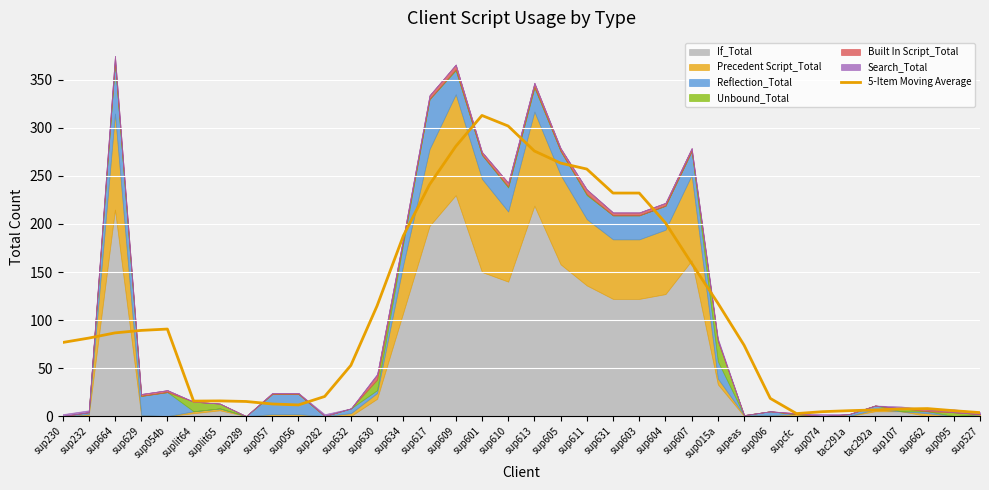

True or false: 5-Item Moving Average has a value of 176.2 at sup015a.

False